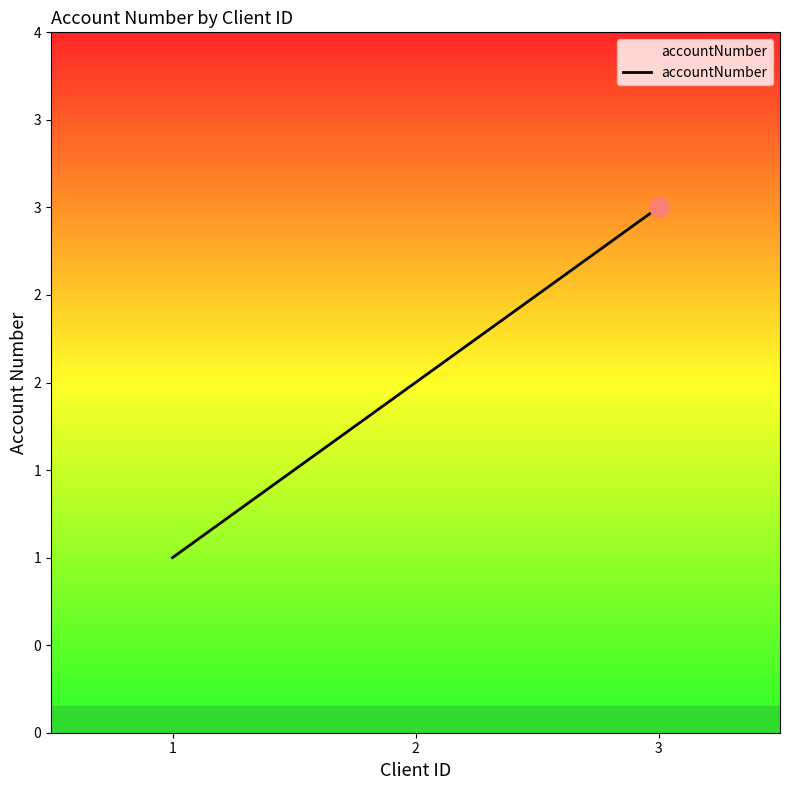

Does the chart display data point markers on the line(s)?

No